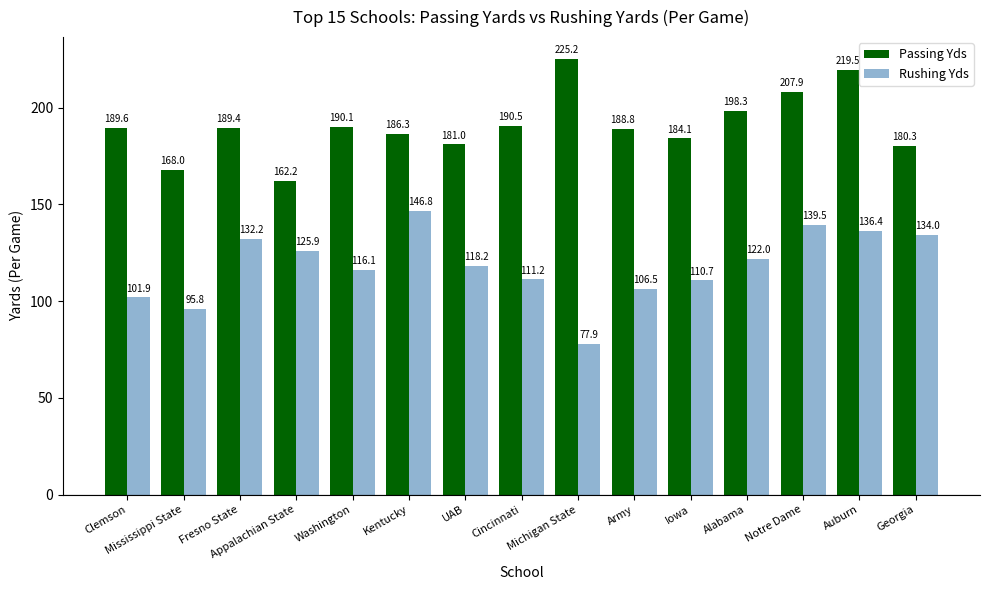

How many values in the Rushing Yds series are below 118?

7